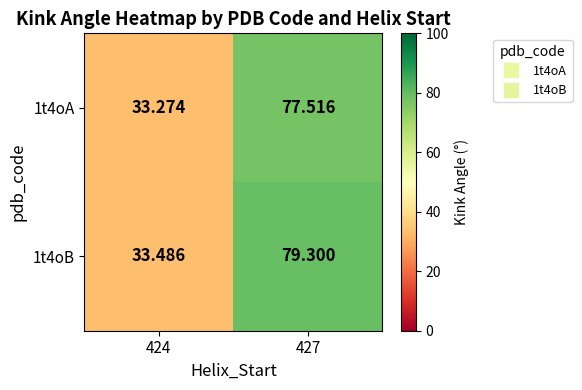

At which category is the sum across all series the highest?

427